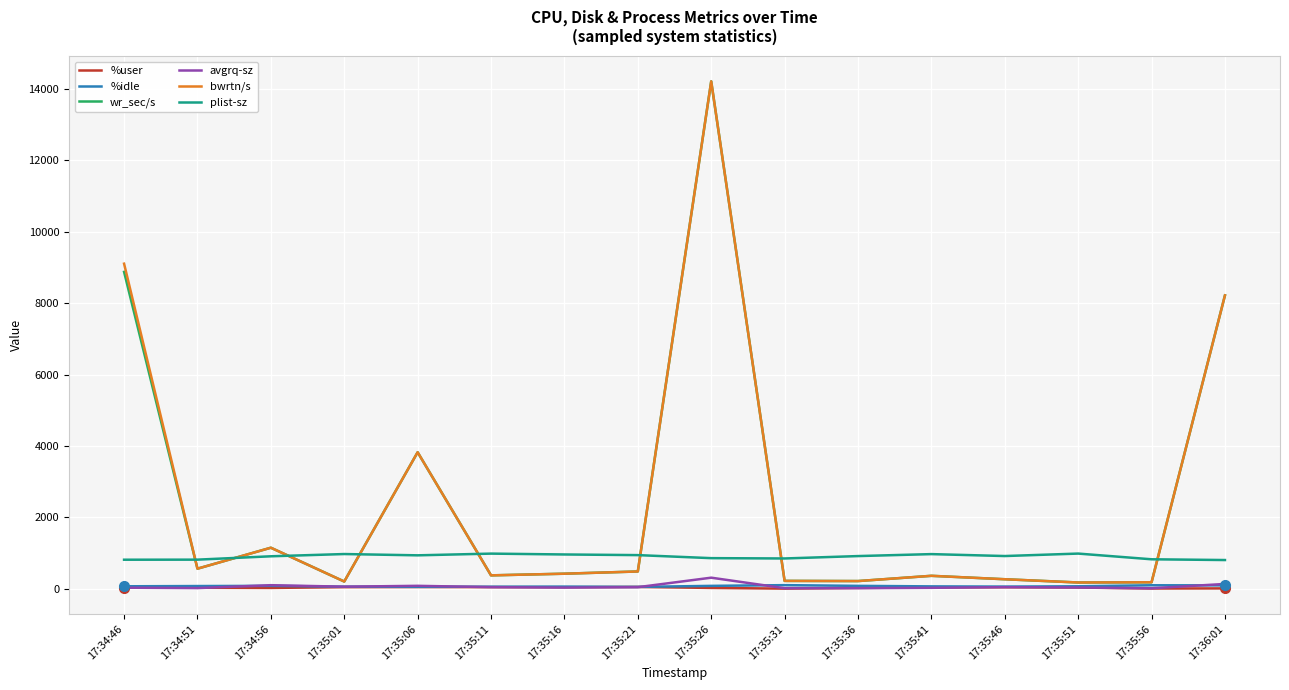

How many lines are shown in the chart?

6